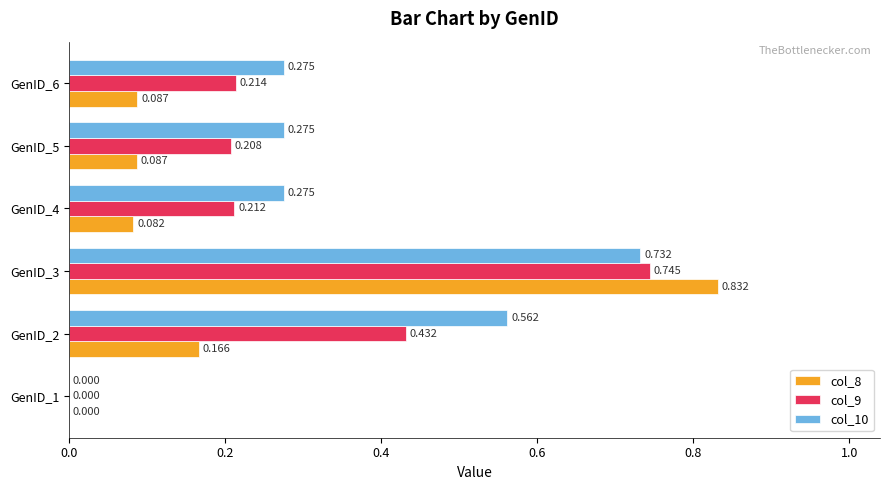

Is the value of col_9 at GenID_6 greater than the value of col_10 at GenID_4?

No